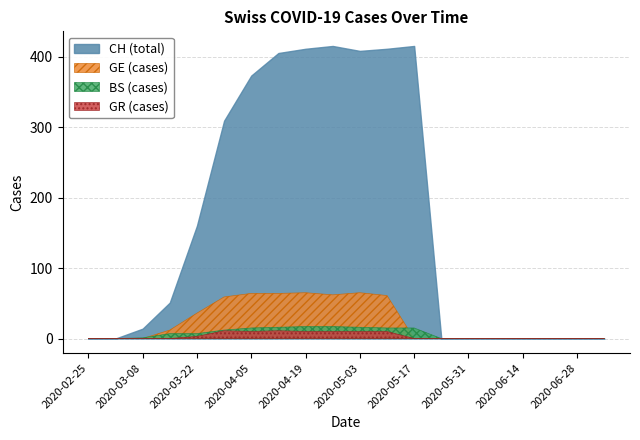

The GR (cases) series shows 0 at 2020-02-25. True or false?

True